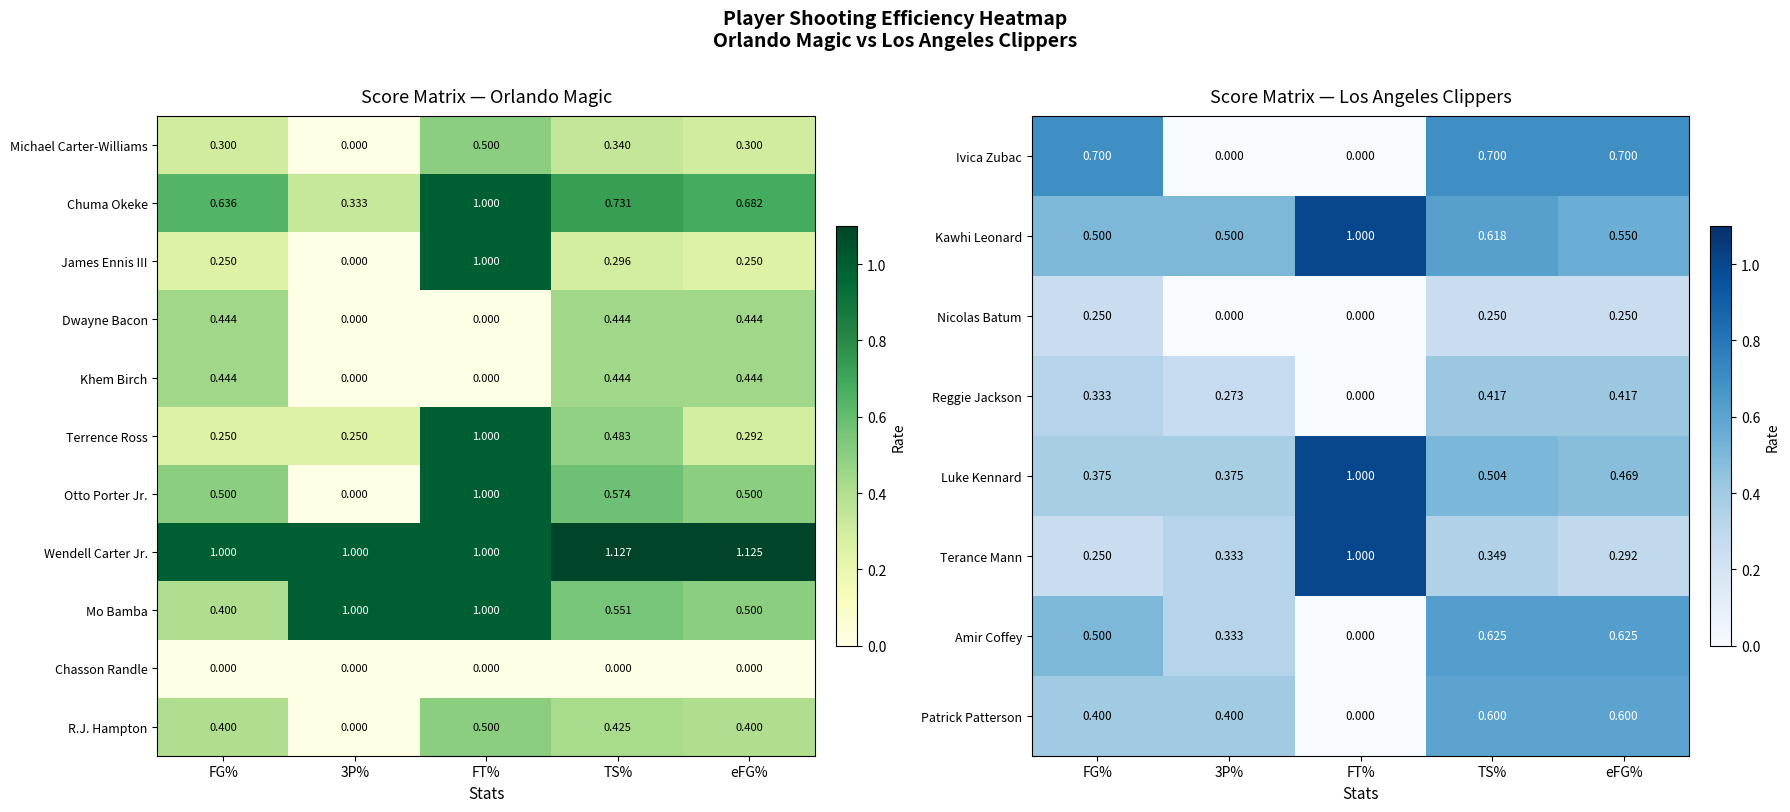

Is the value of Terance Mann at TS% greater than the value of Ivica Zubac at 3P%?

Yes